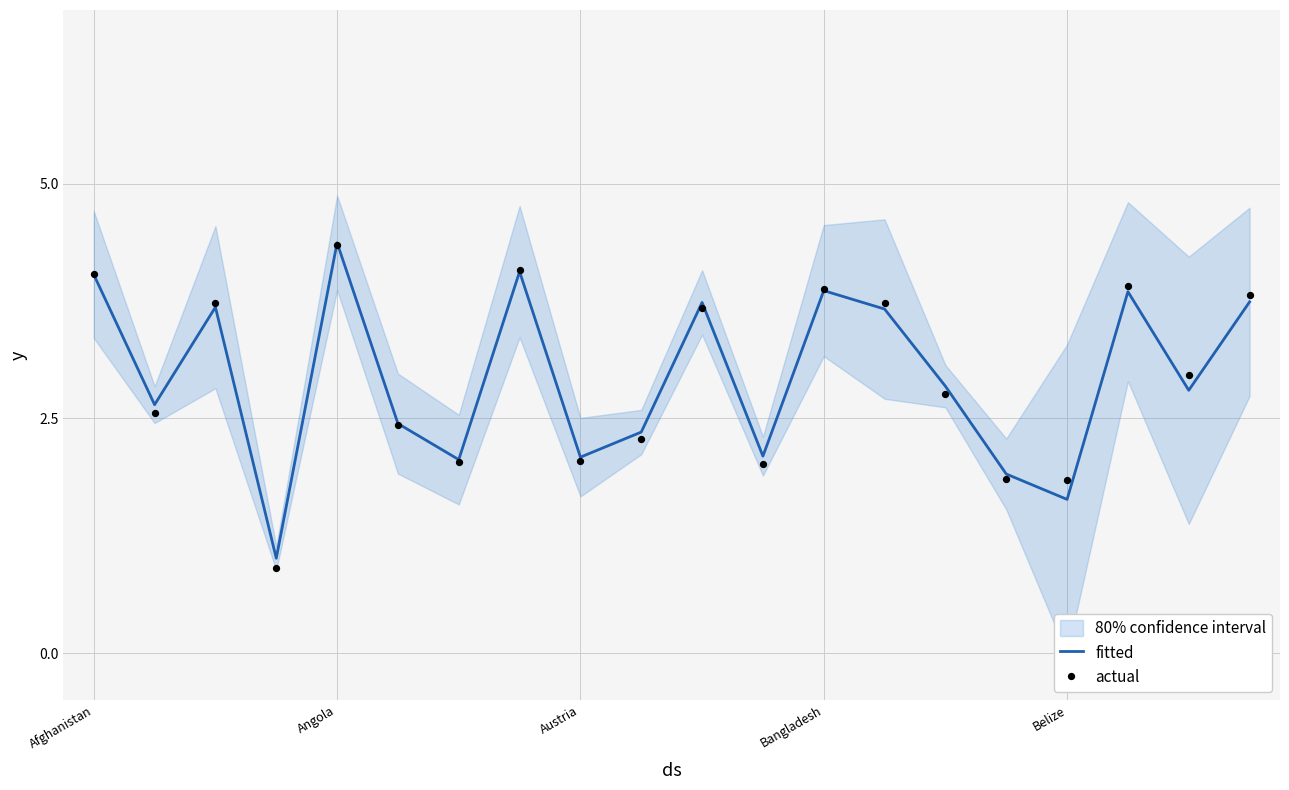

Which series has the largest total across all categories?

fitted